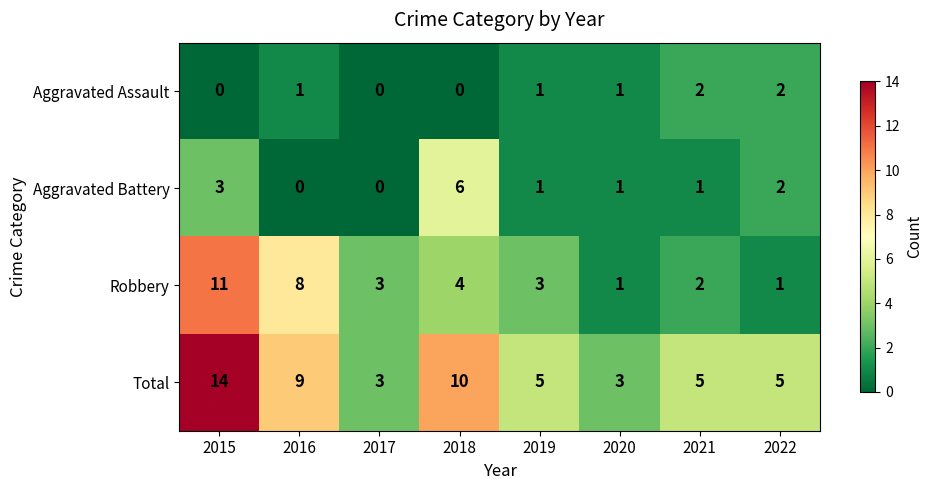

At which category is the sum across all series the highest?

2015